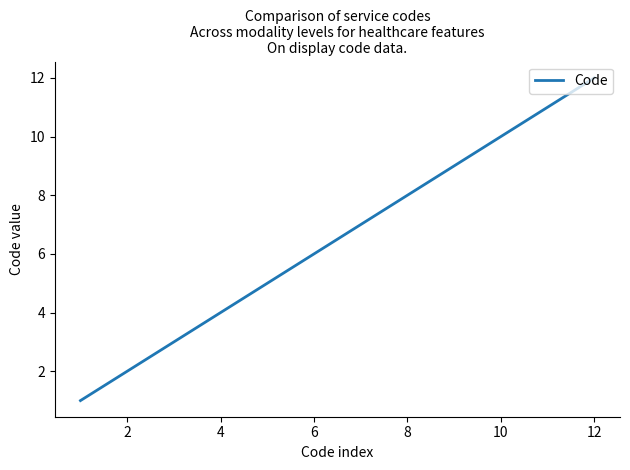

What is the difference between the maximum and minimum values?

11